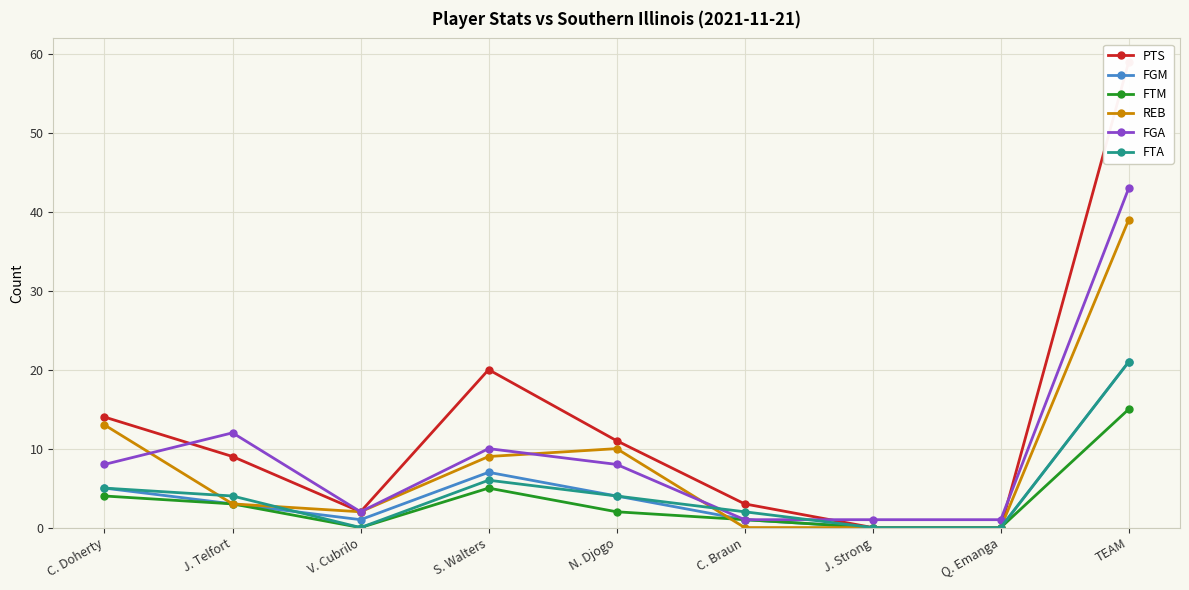

Where does the FTA series first go above 4?

C. Doherty